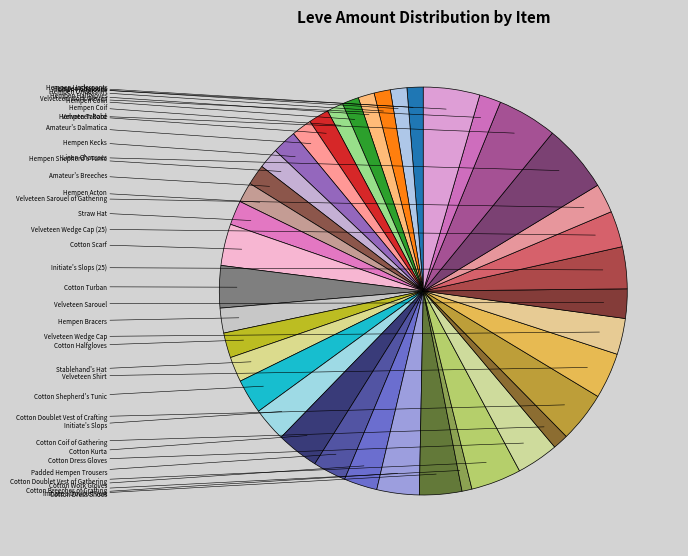

Which slice is the largest?

Linen Chausses